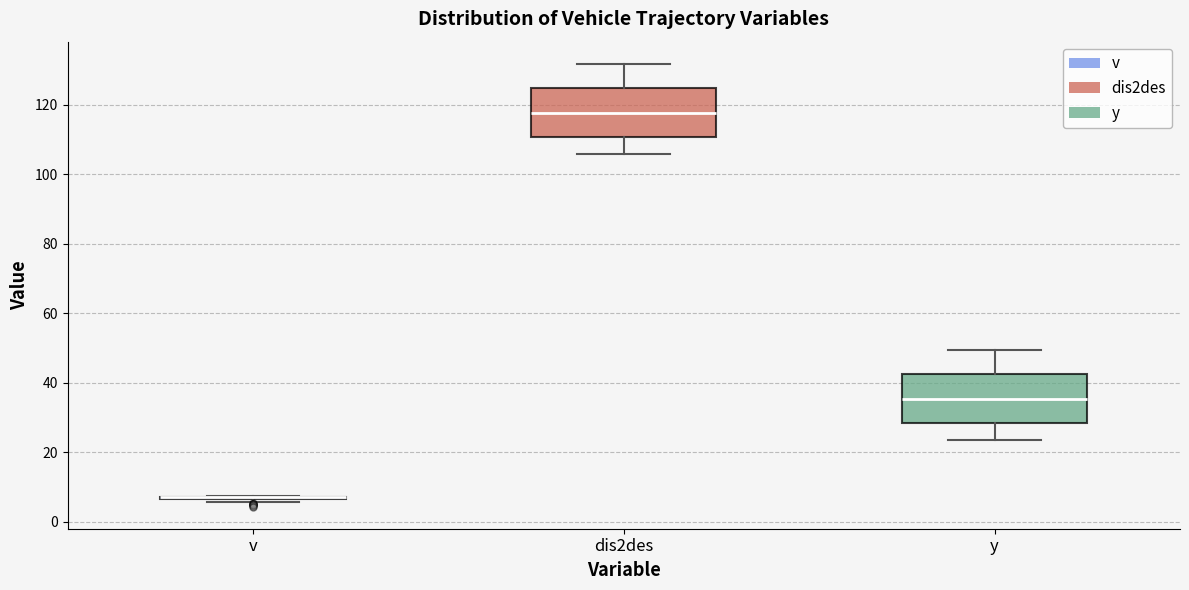

Reading left to right, transcribe this box plot: for each box, give where its median line is, the range the box spans, and where its two whiskers end, as read against the y-axis. The values are not printed on the chart, so give them approximately, as read against the axis.

v: box collapsed to a line at 8, whiskers 6 to 8
dis2des: median 118, box 110 to 124, whiskers 106 to 132
y: median 36, box 28 to 42, whiskers 24 to 50